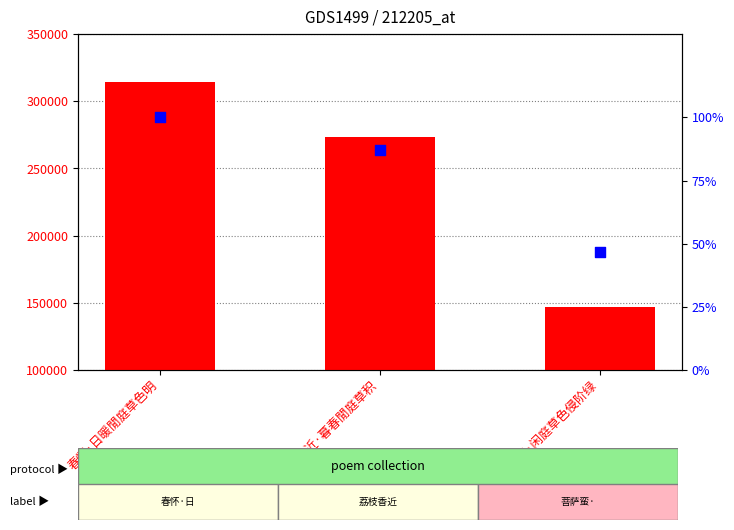

At which category is the sum across all series the highest?

春怀·日暖閒庭草色明